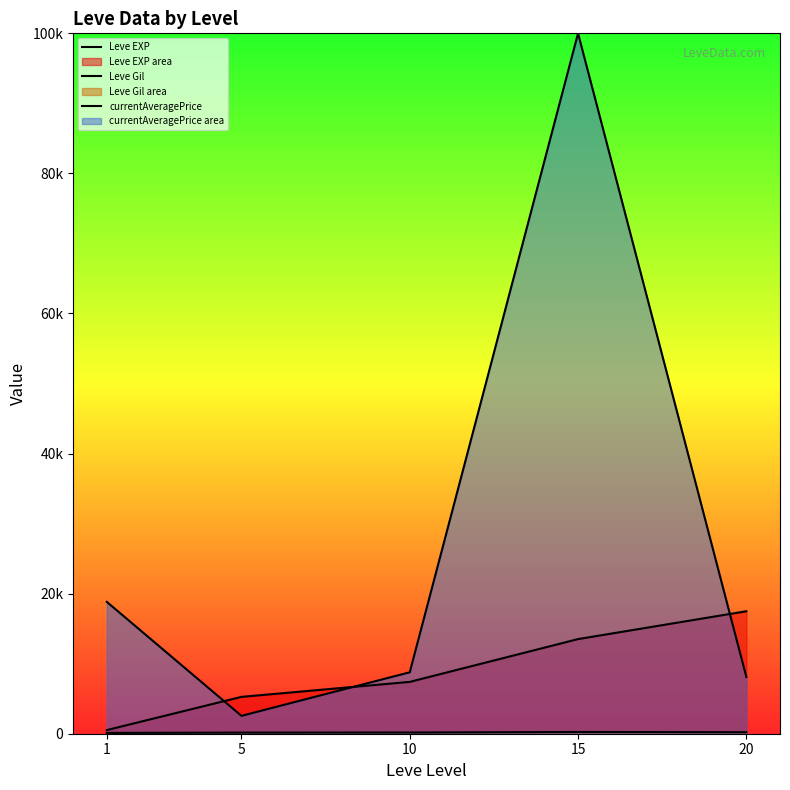

Which category has the highest value across all series?

15